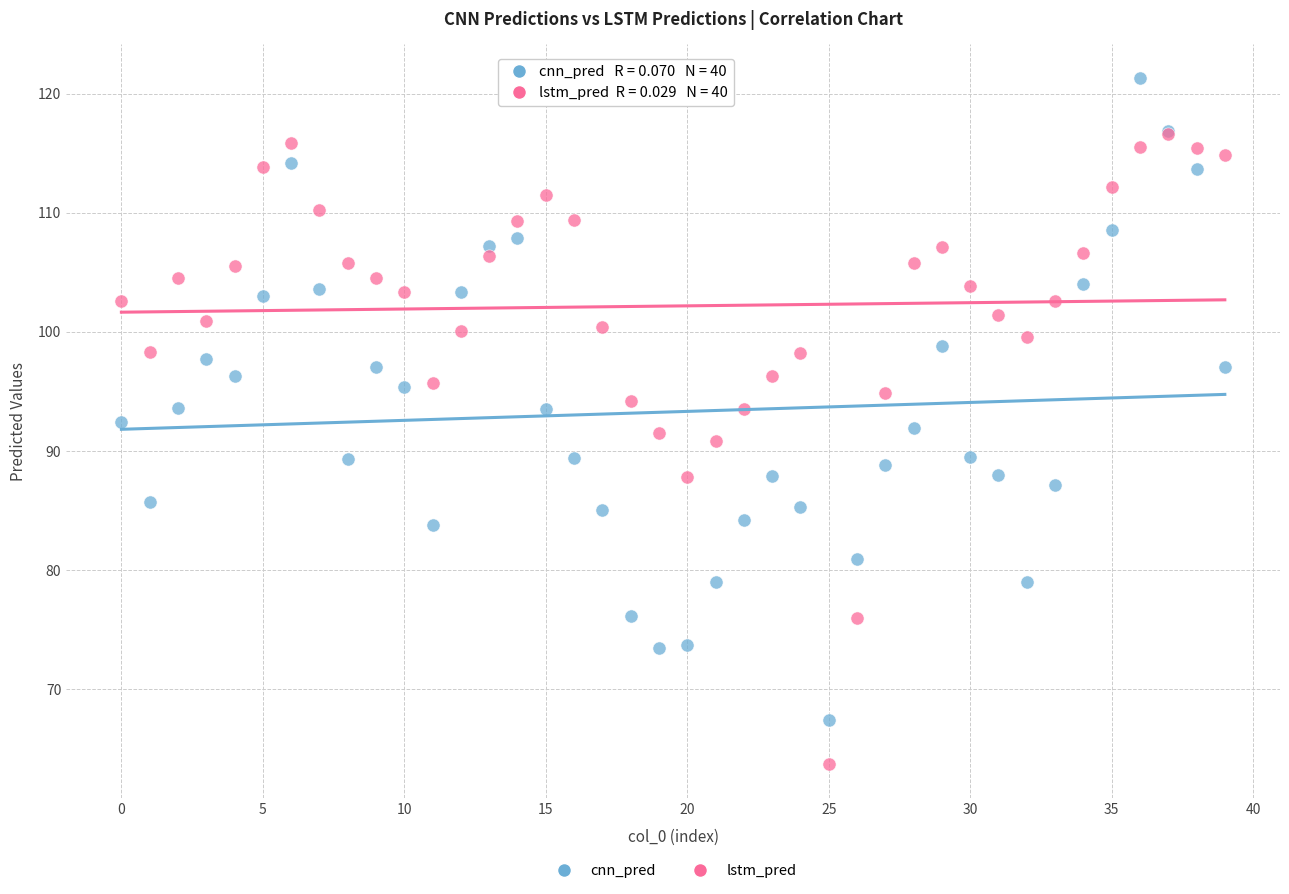

Which series has the widest spread of Y values?

cnn_pred